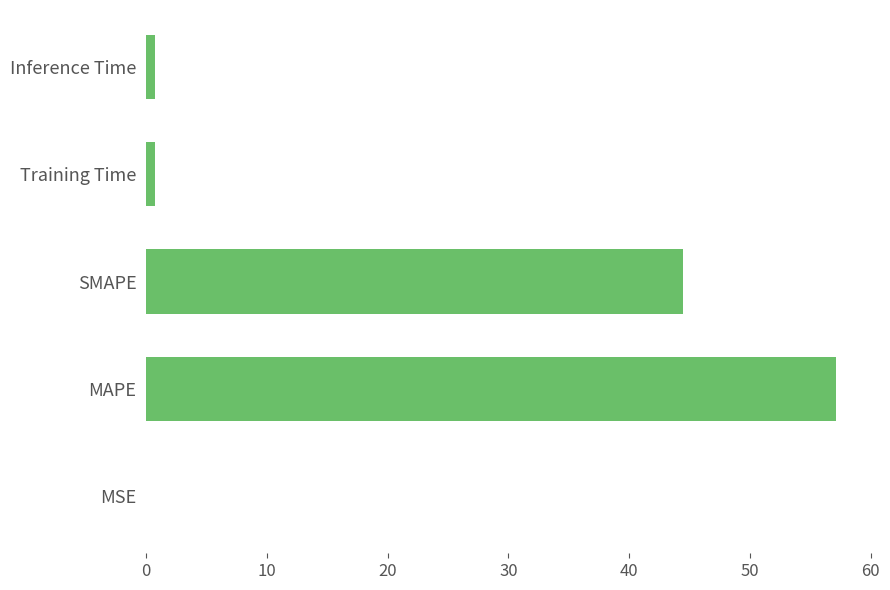

True or false: the data shows 57.1 at MAPE.

True